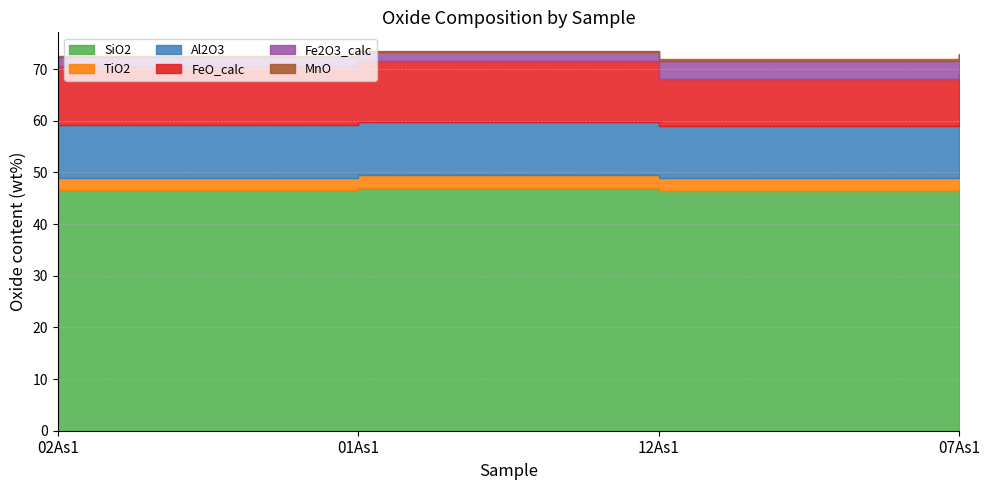

The Al2O3 series shows 2.3 at 01As1. True or false?

False